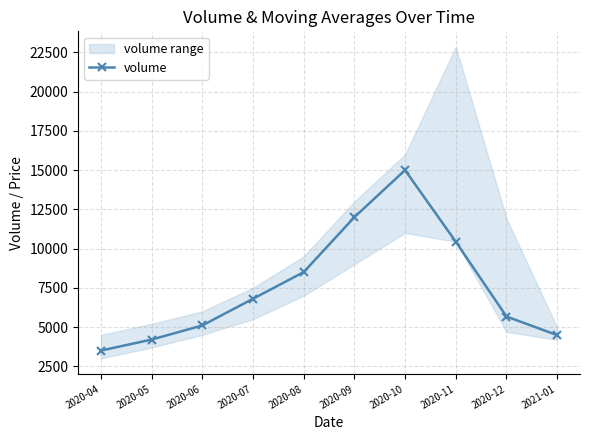

What position from the left is 2020-09?

6